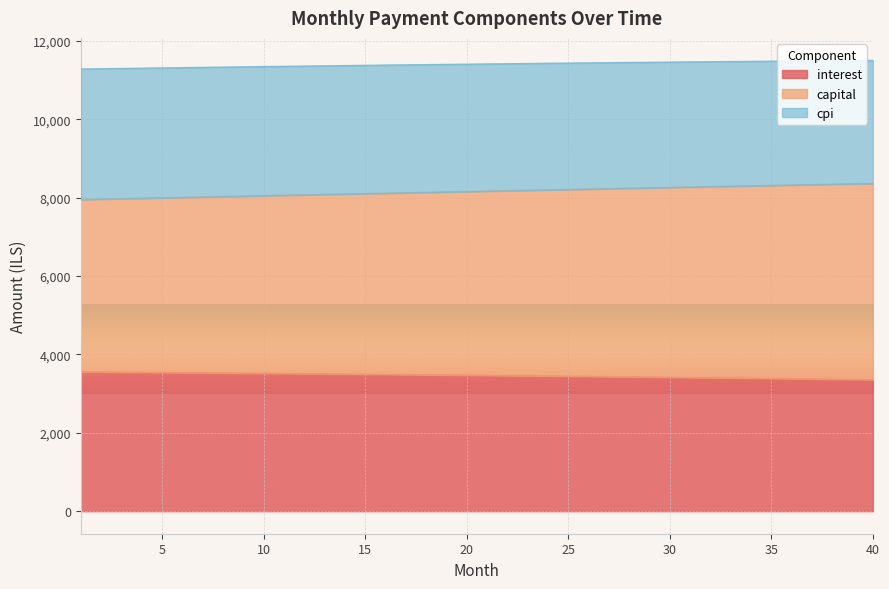

At which category is the sum across all series the highest?

40